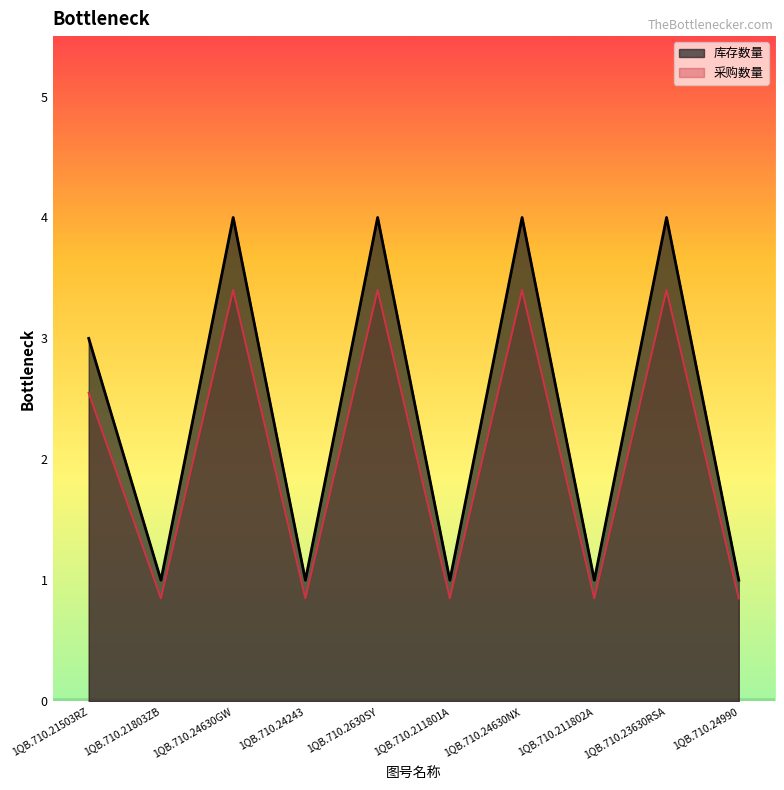

Reading left to right, transcribe all the data shown in this chart.

库存数量: 1QB.710.21503RZ=3.0	1QB.710.21803ZB=1.0	1QB.710.24630GW=4.0	1QB.710.24243=1.0	1QB.710.2630SY=4.0	1QB.710.211801A=1.0	1QB.710.24630NX=4.0	1QB.710.211802A=1.0	1QB.710.23630RSA=4.0	1QB.710.24990=1.0
采购数量: 1QB.710.21503RZ=2.5	1QB.710.21803ZB=0.8	1QB.710.24630GW=3.4	1QB.710.24243=0.8	1QB.710.2630SY=3.4	1QB.710.211801A=0.8	1QB.710.24630NX=3.4	1QB.710.211802A=0.8	1QB.710.23630RSA=3.4	1QB.710.24990=0.8